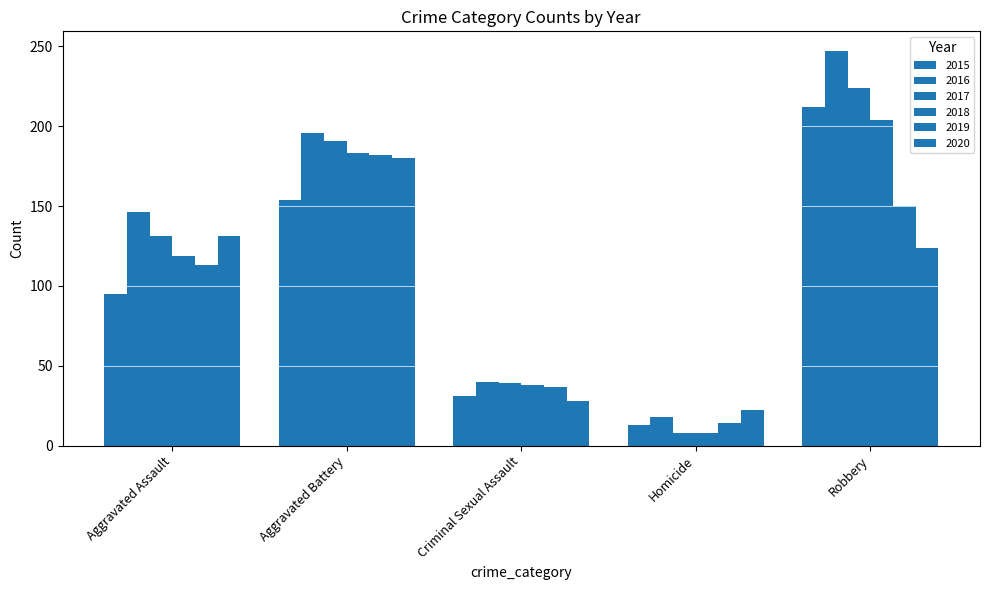

What position from the left is Robbery?

5